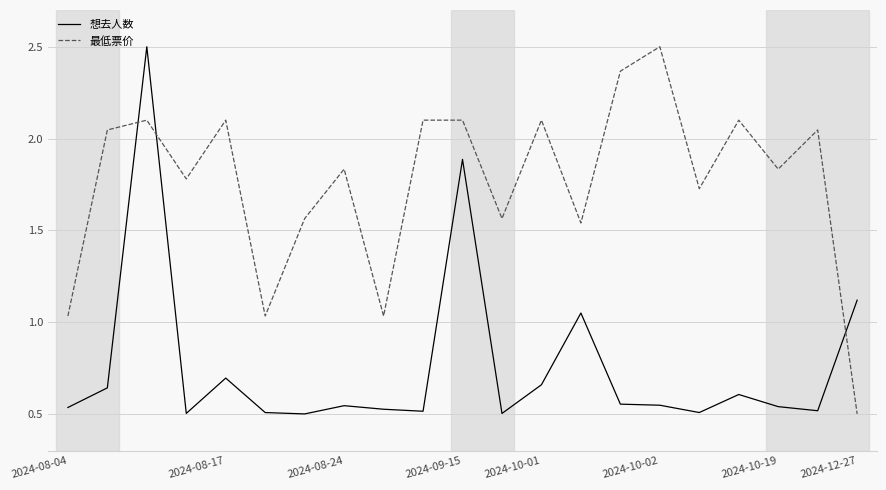

What is the maximum value shown in the chart?

2.5